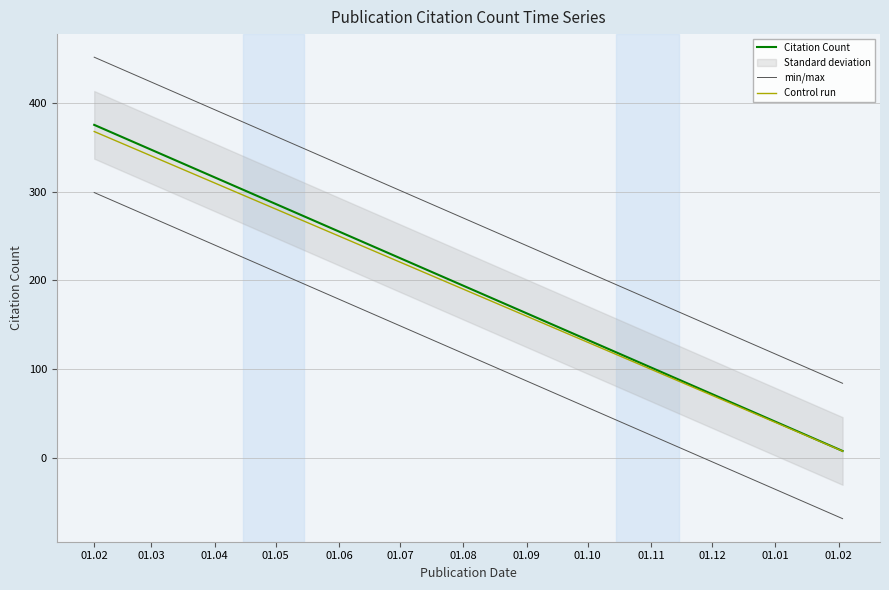

At which category is the sum across all series the highest?

01.02